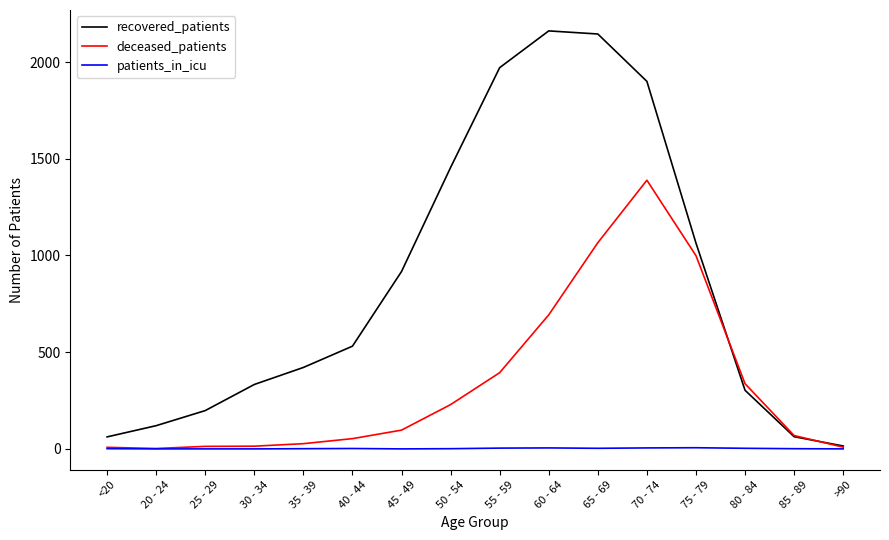

True or false: deceased_patients has a value of 97 at 45 - 49.

True